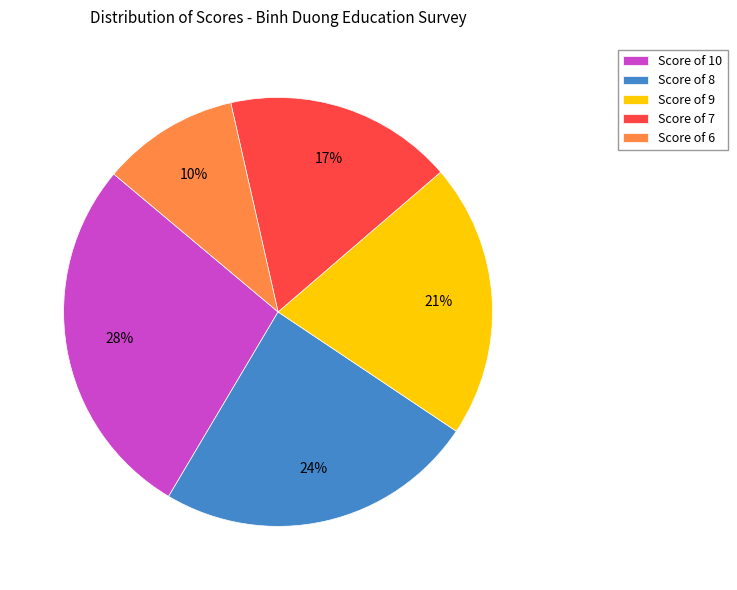

What percentage is the Score of 8 slice, to the nearest percent?

24%